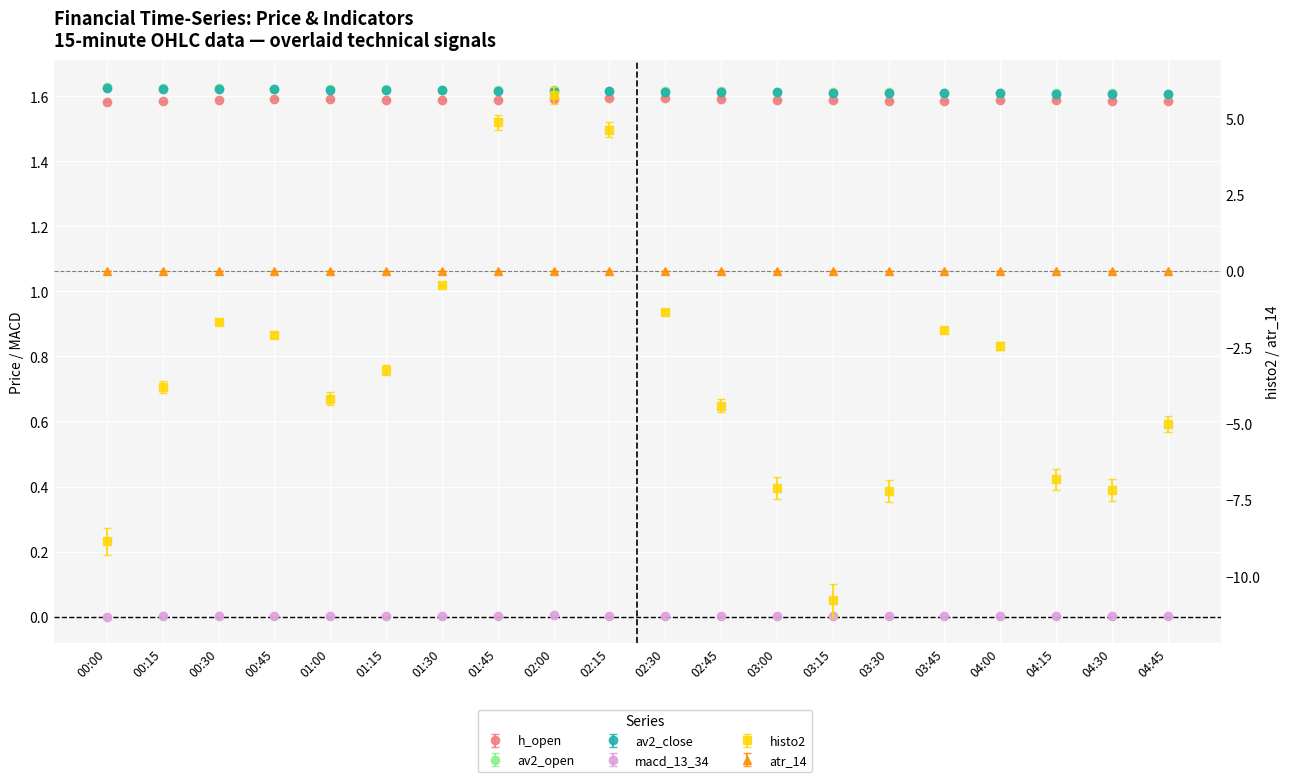

What is the label of the 12th point from the right?

02:00